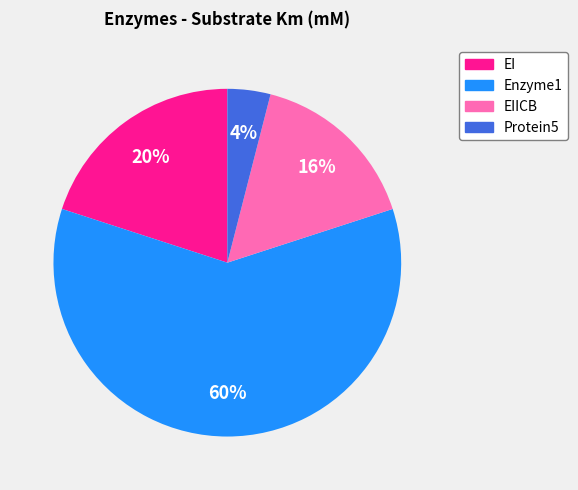

Is there a majority slice in this chart?

Yes